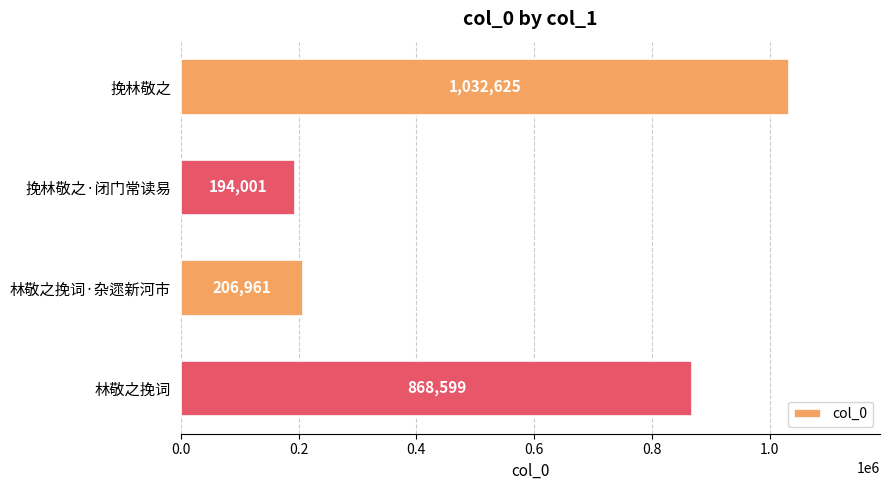

What is the difference between the maximum and minimum values?

838624